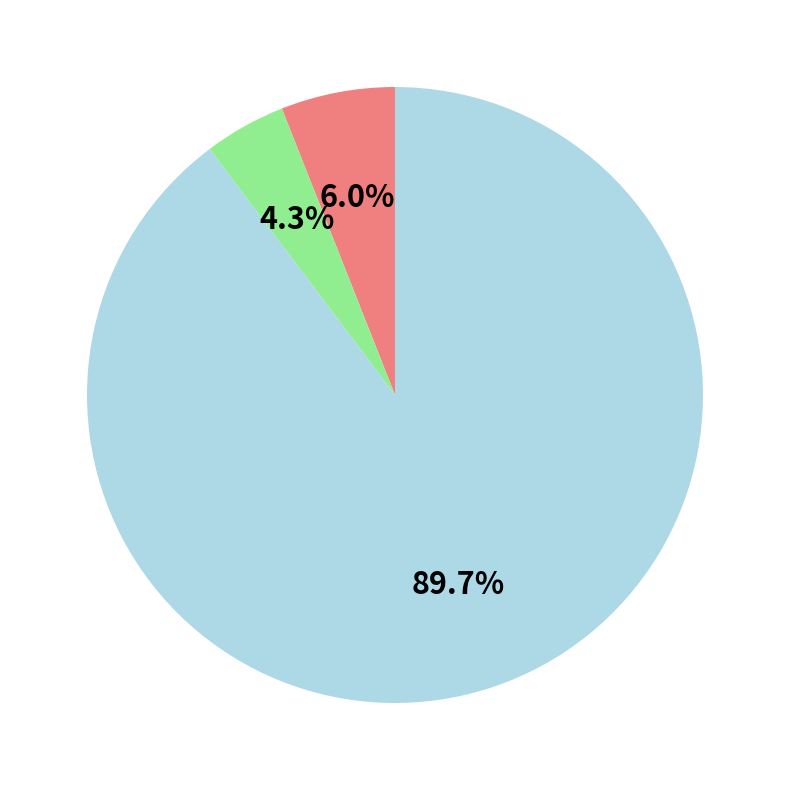

Is there any slice that represents more than half of the pie?

Yes